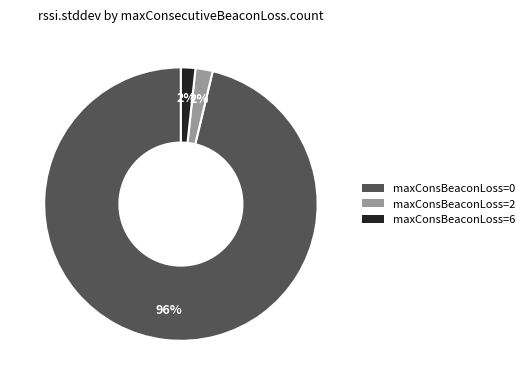

Does any single category account for the majority?

Yes